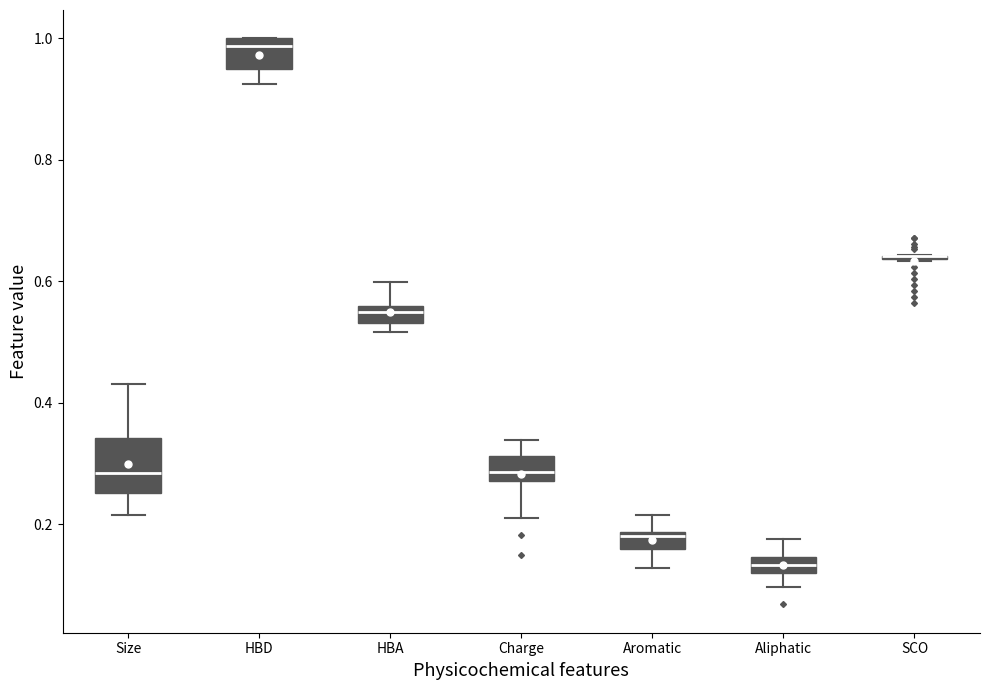

Which box is the tallest, from its lower edge to its upper edge?

Size